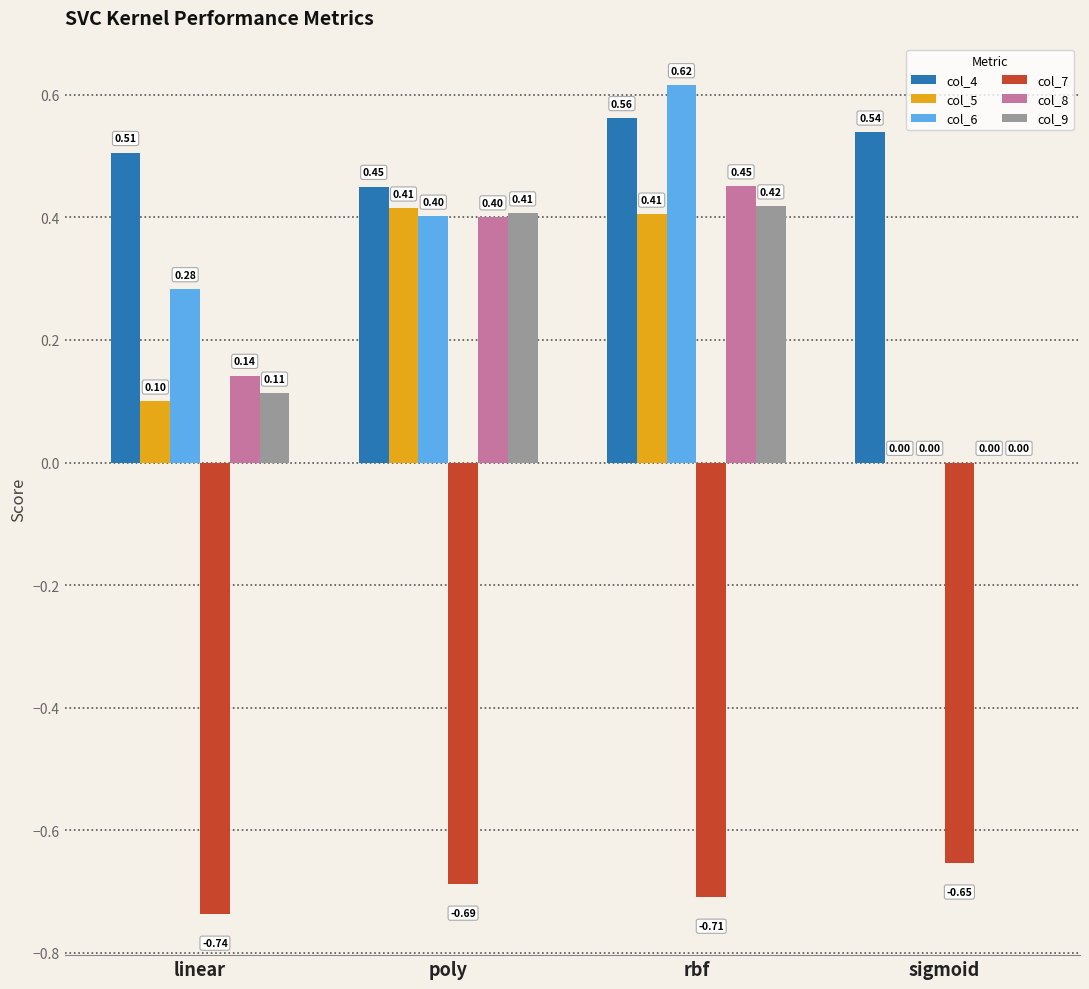

Which series changed the most between rbf and sigmoid?

col_6